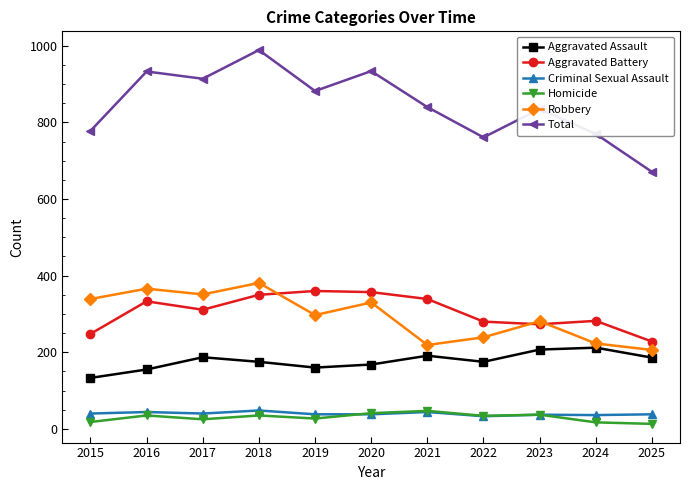

How many interior local peaks does the Aggravated Battery series have?

3